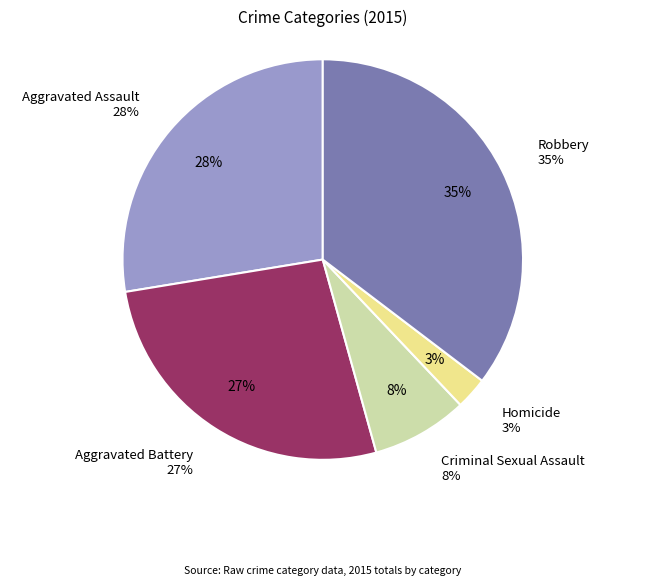

To the nearest percent, what percentage of the pie is Robbery?

35%